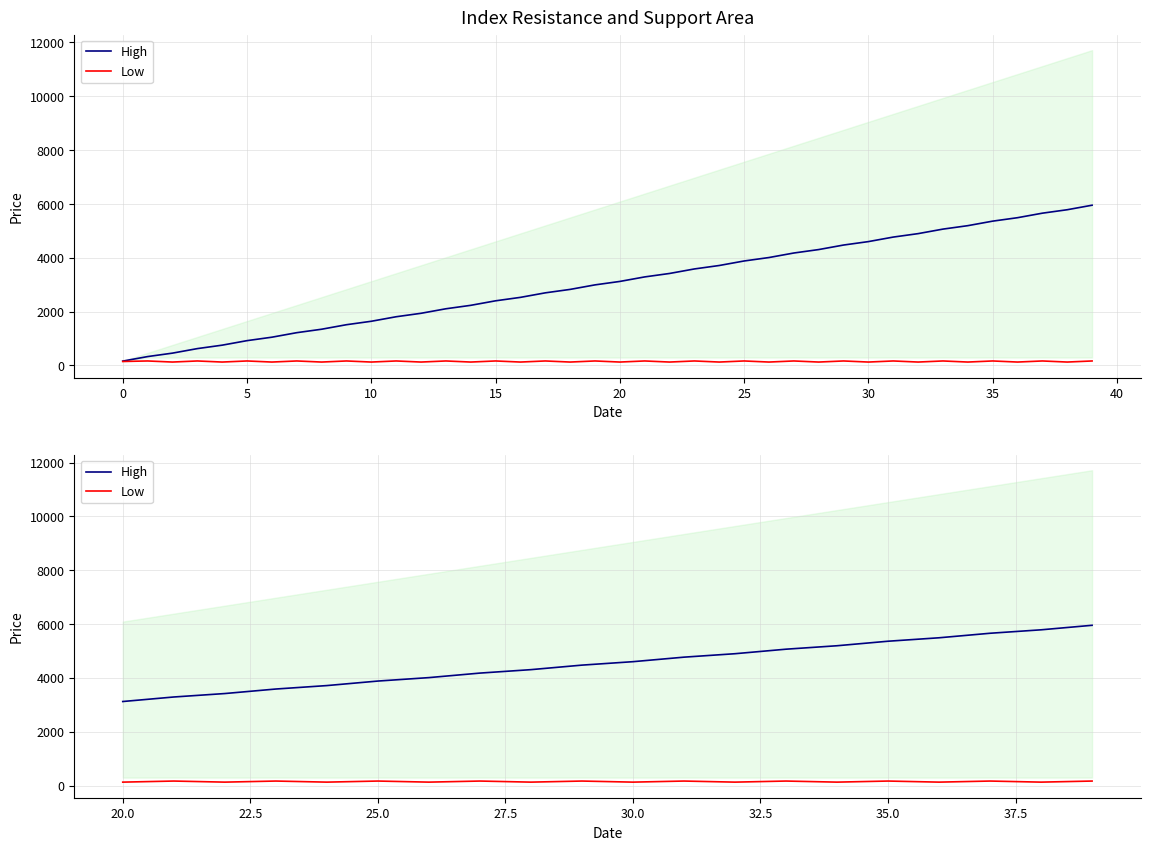

Is this an area chart (filled region under the line)?

No